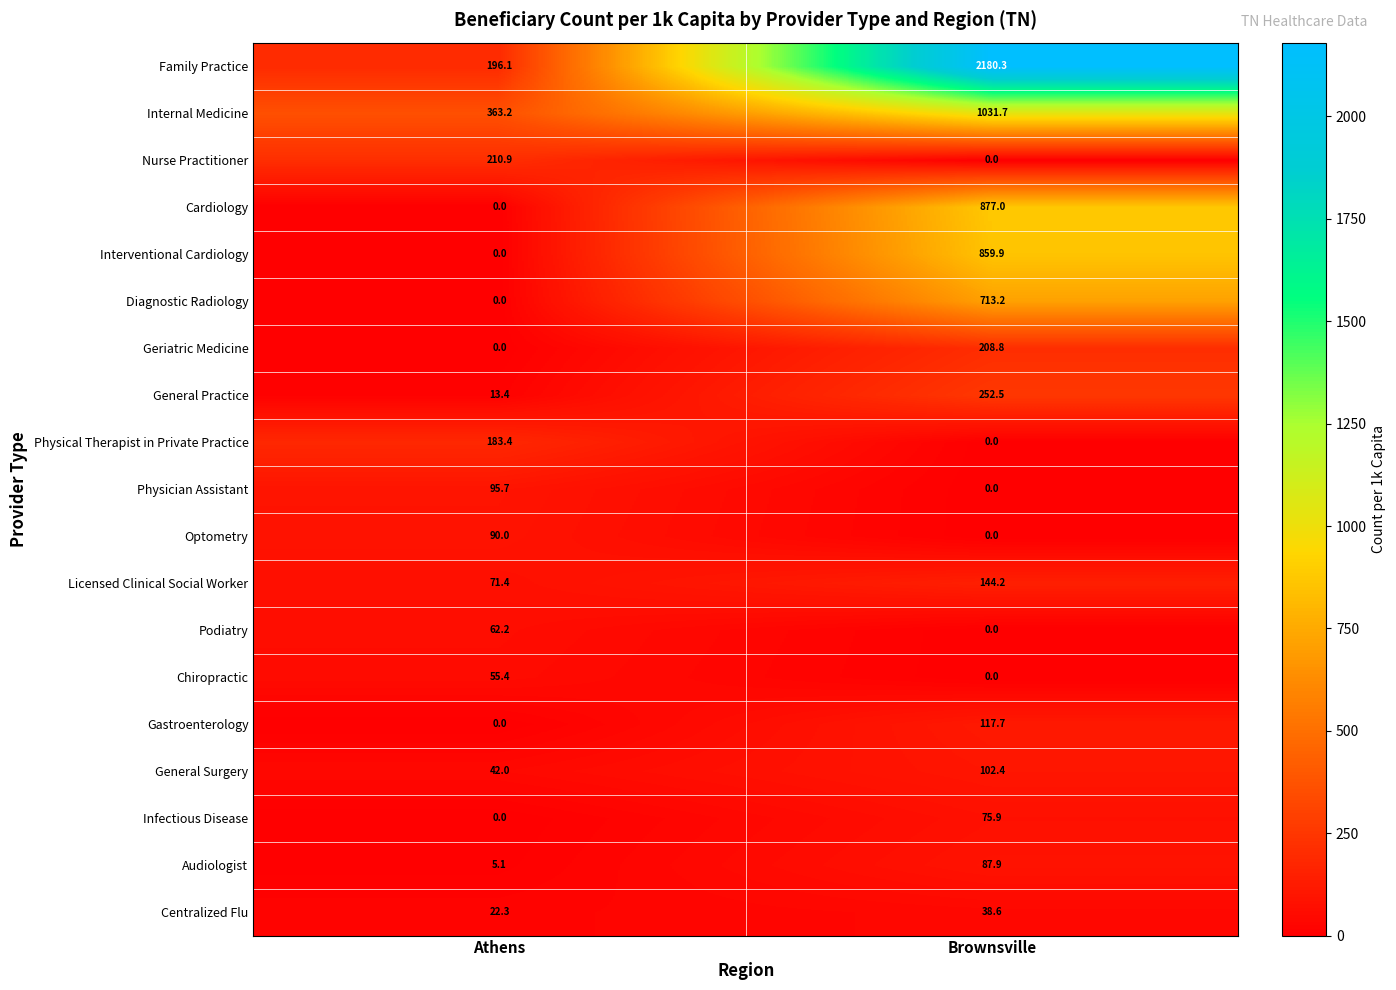

Is it true that Cardiology equals 877.0 at Brownsville?

True